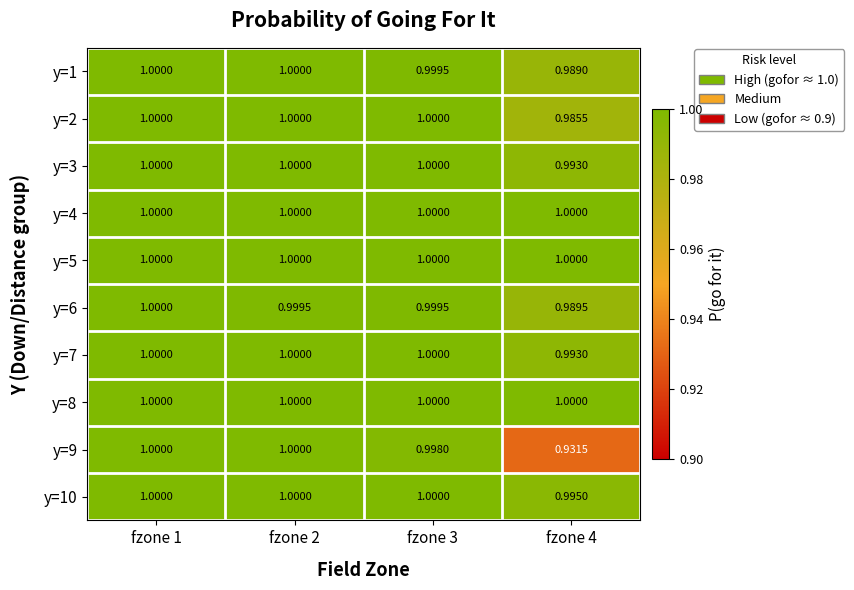

Is the value of y=3 at fzone 4 greater than the value of y=2 at fzone 3?

No